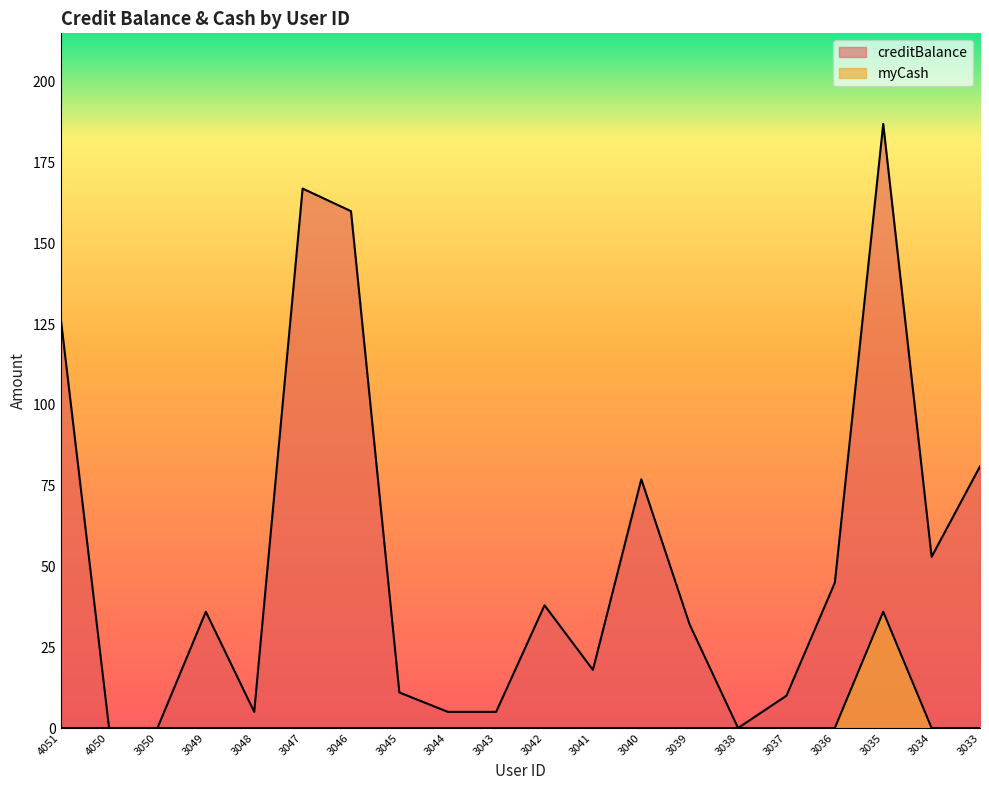

The value of myCash at 3046 is -23. True or false?

False